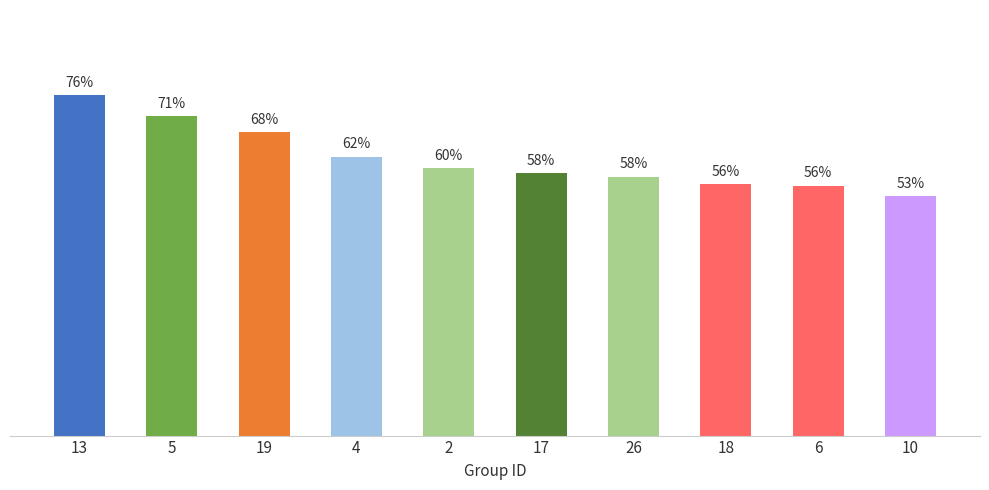

What is the sum of the values at 6 and 17?

1.1